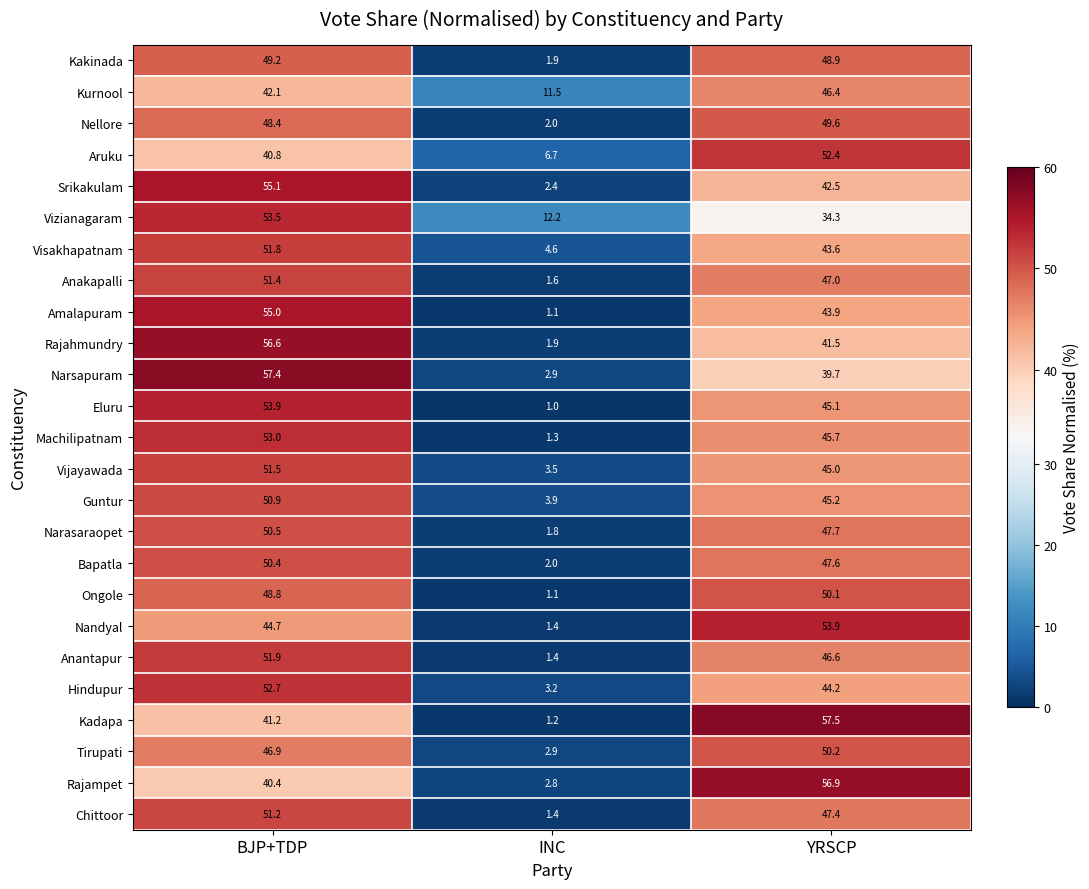

What is the greatest value displayed?

57.5